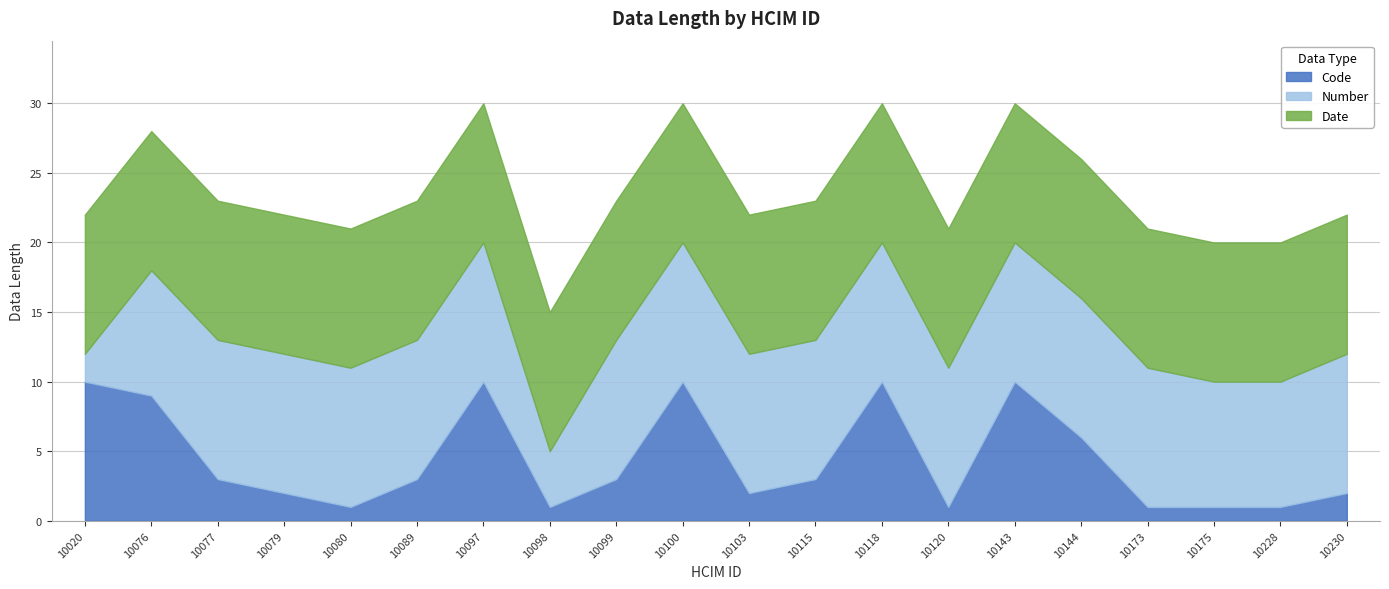

Where is Code nearest to the value 5?

10144